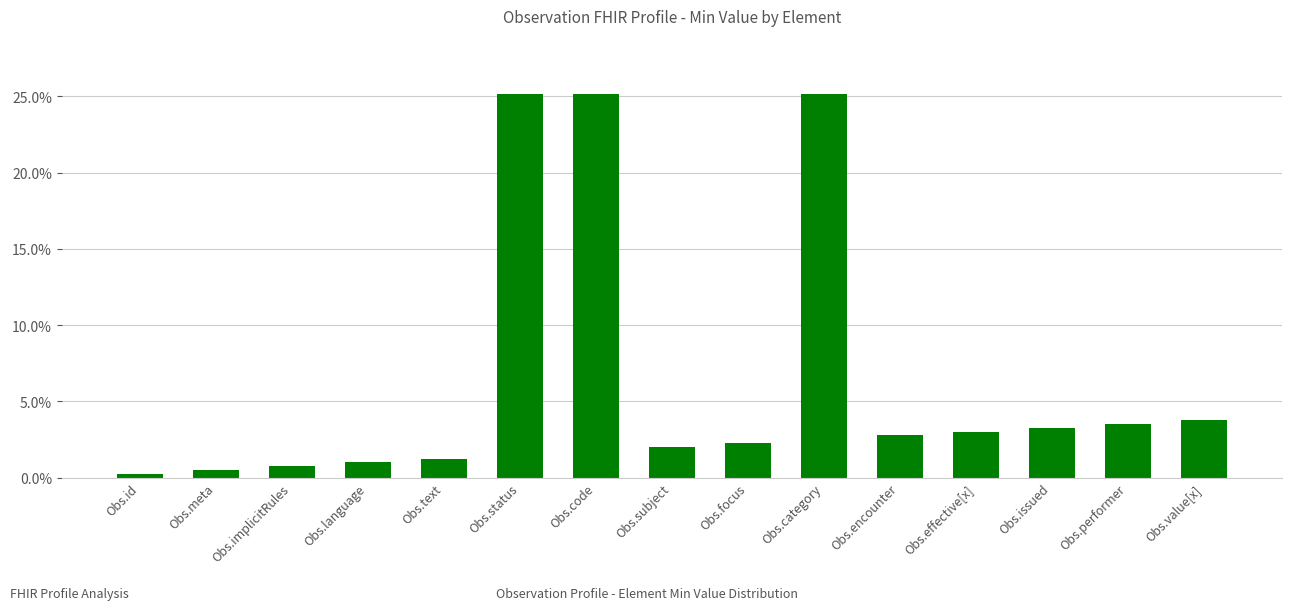

What is the difference between the maximum and minimum values?

24.9